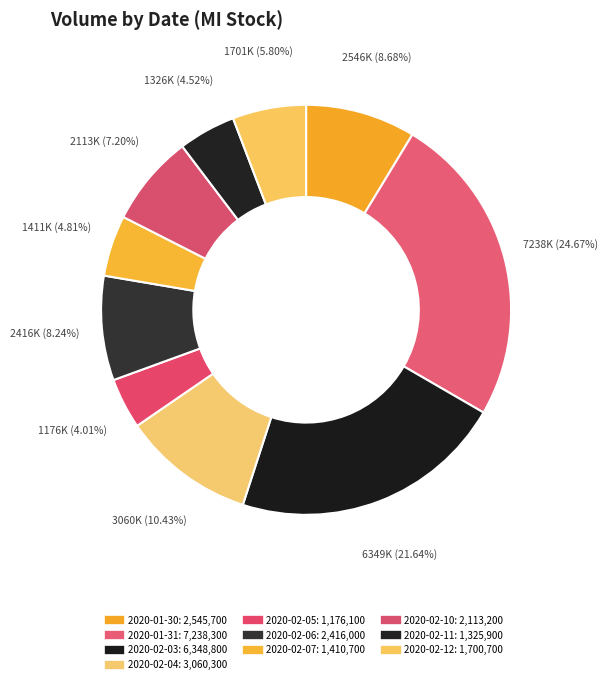

To the nearest percent, what percentage of the pie is 2020-02-11?

5%